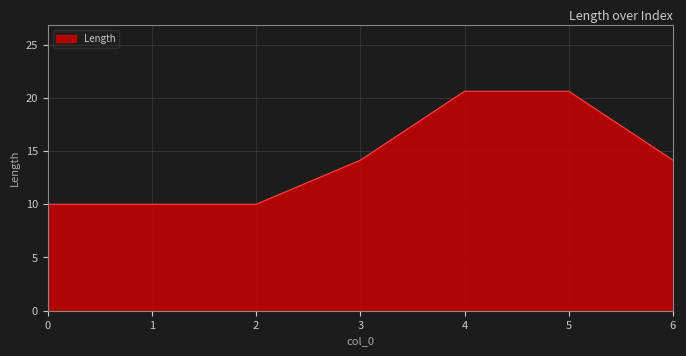

Which has a higher value, 1 or 6?

6